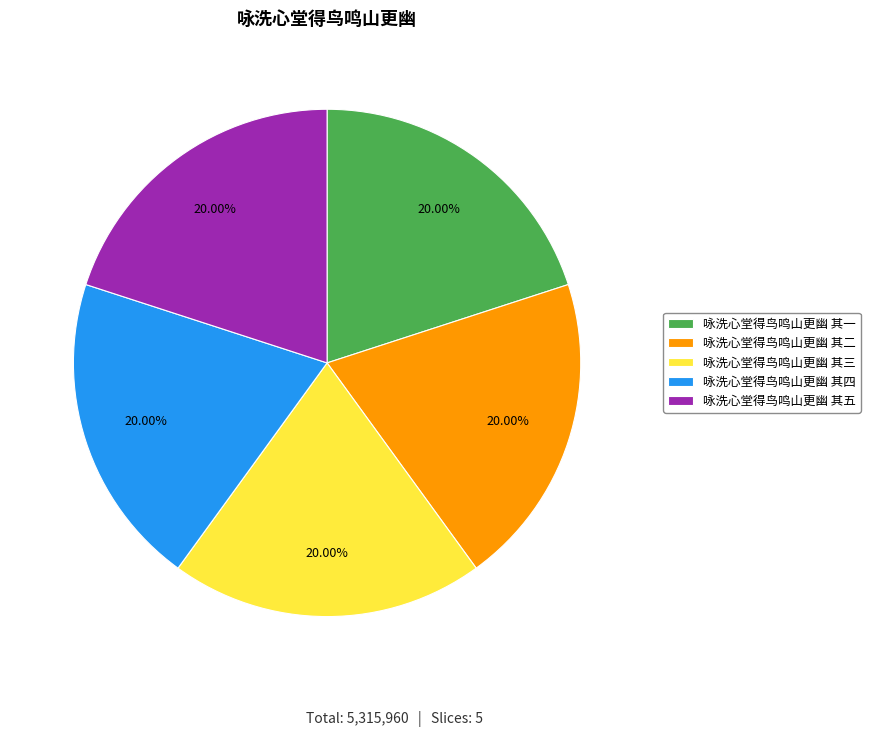

What is the ratio of the value at 咏洗心堂得鸟鸣山更幽 其二 to the value at 咏洗心堂得鸟鸣山更幽 其五?

1.0